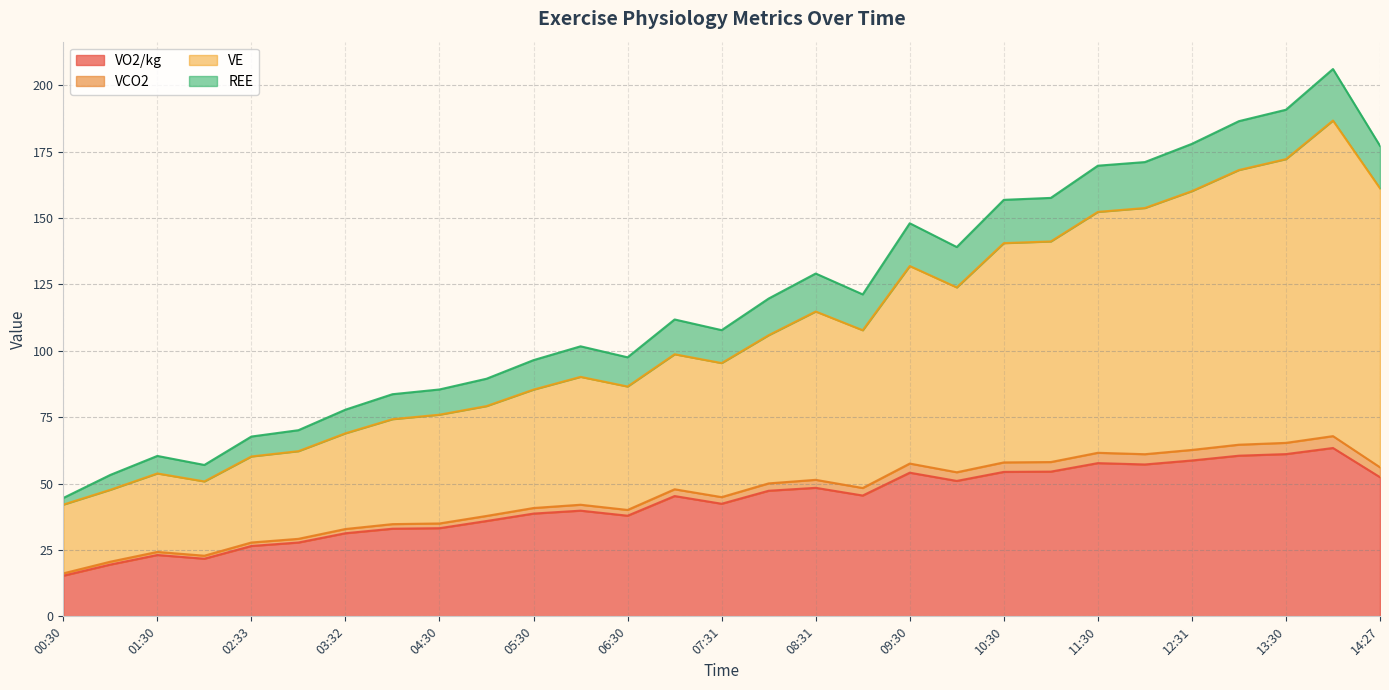

Is the value of VCO2 at 09:02 greater than the value of VE at 11:01?

No